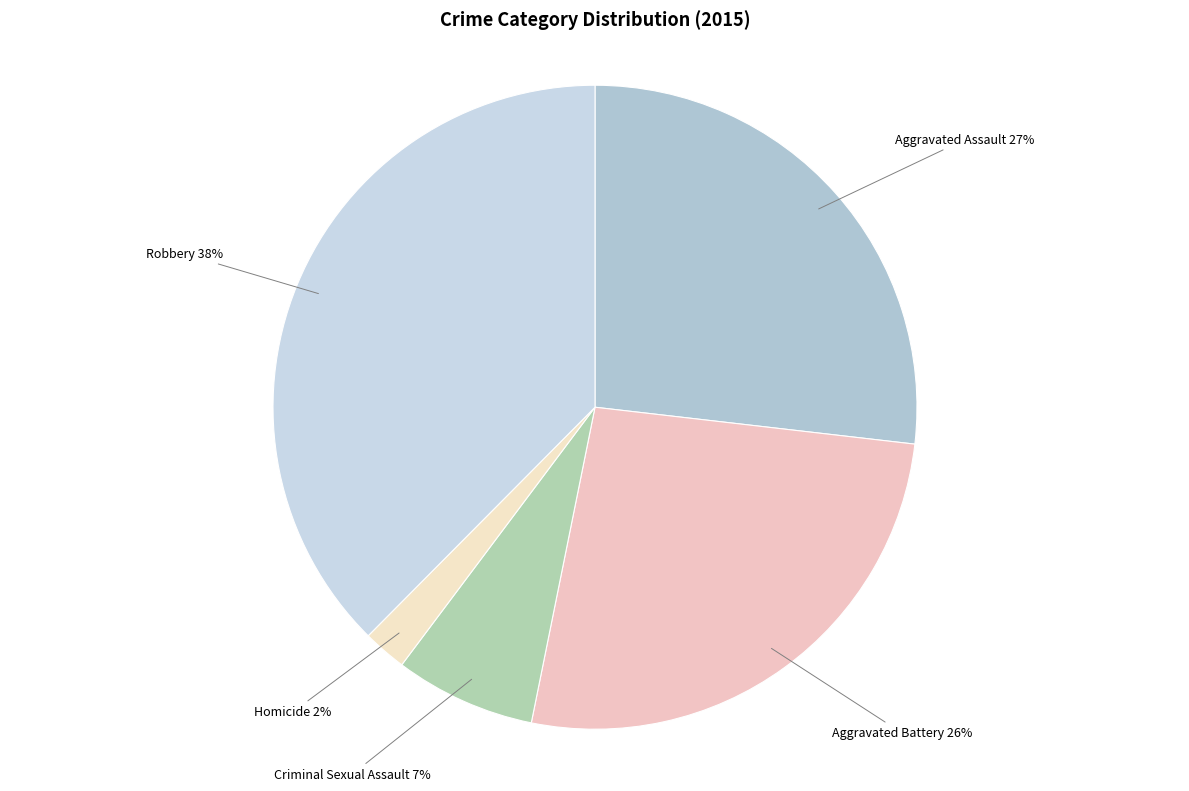

Which slice is the largest?

Robbery